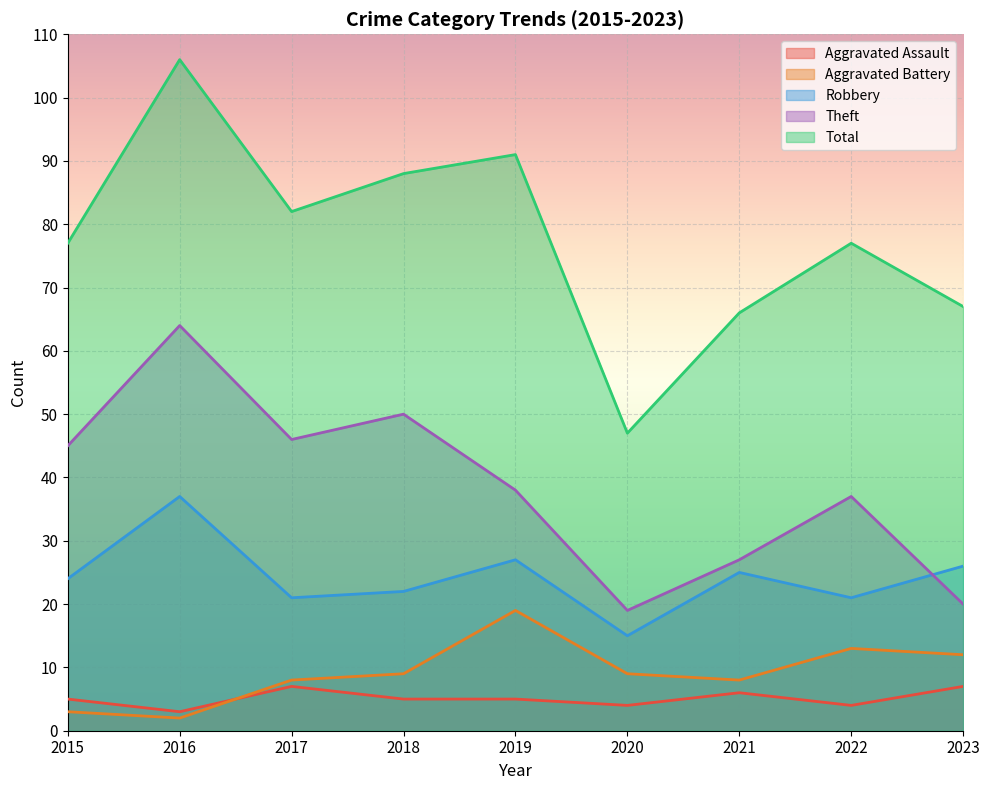

Is it true that Robbery equals 21 at 2017?

True